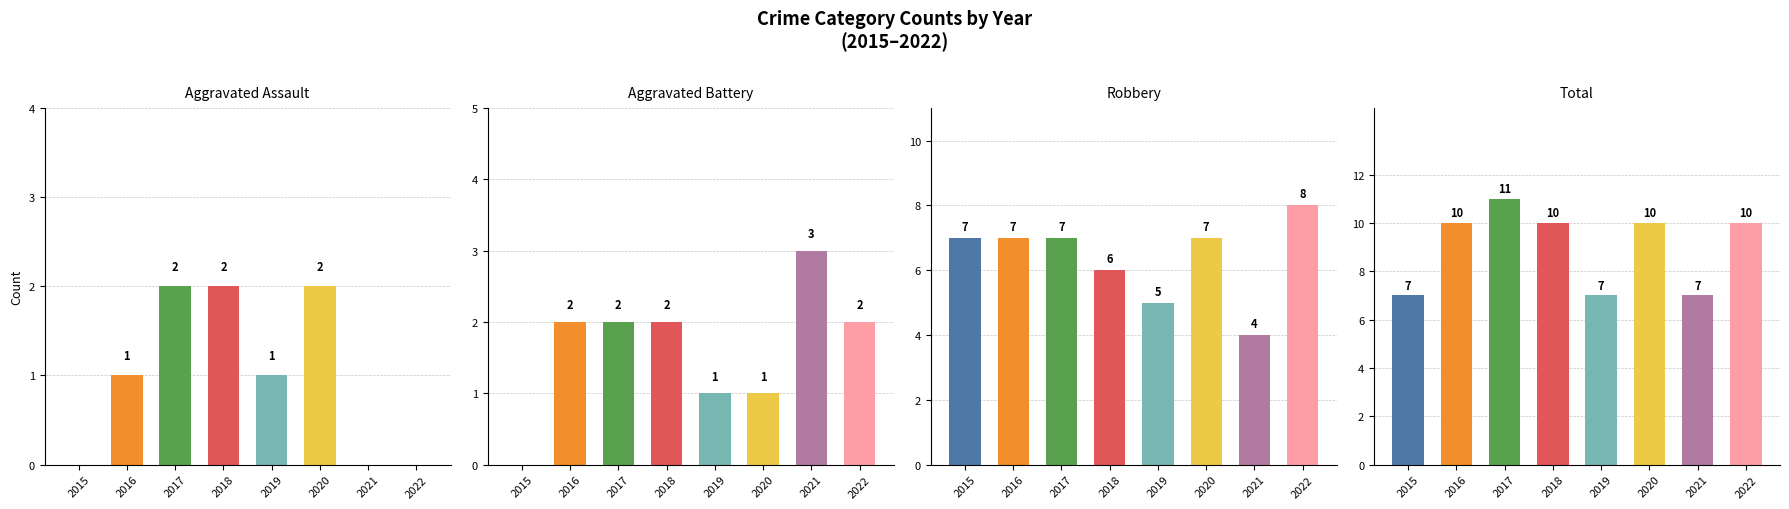

Which series changed the most between 2015 and 2020?

Total